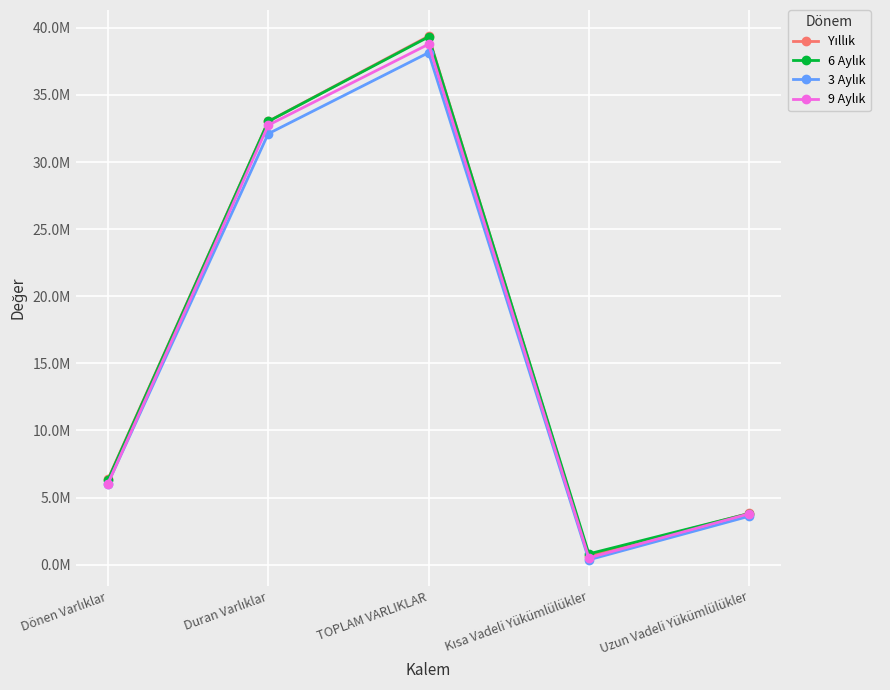

Does the chart have visible grid lines?

Yes